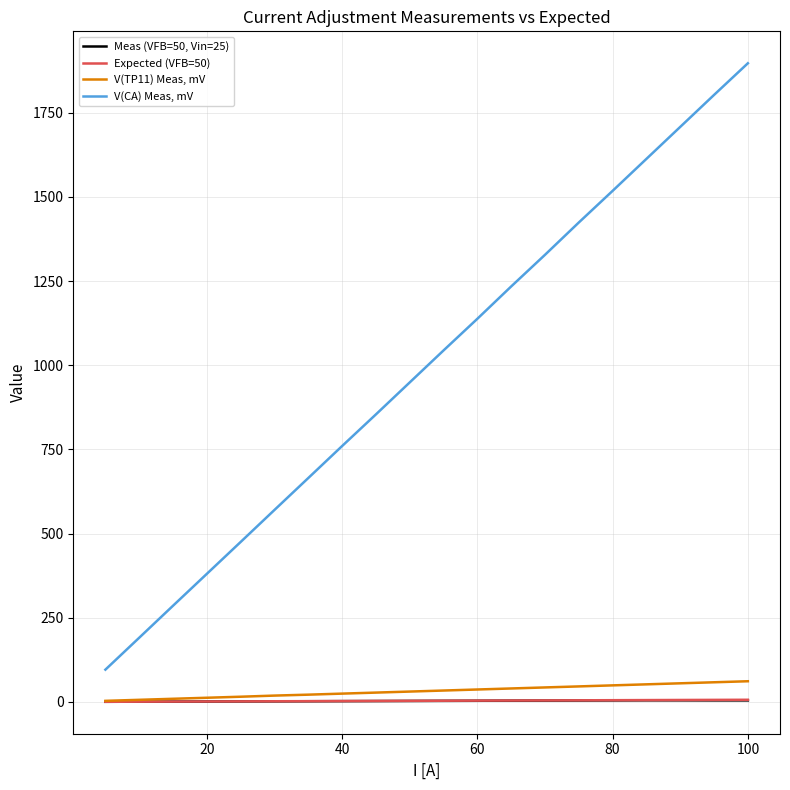

True or false: V(TP11) Meas, mV and V(CA) Meas, mV intersect in this chart.

False